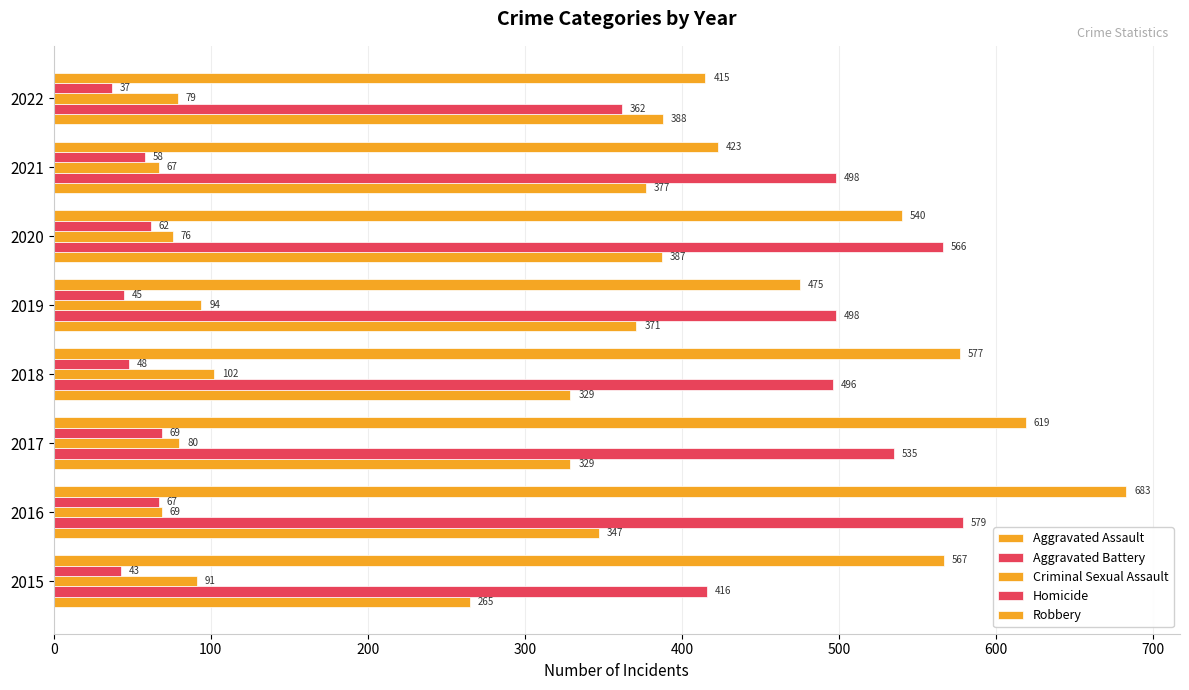

How many series are shown in this chart?

5